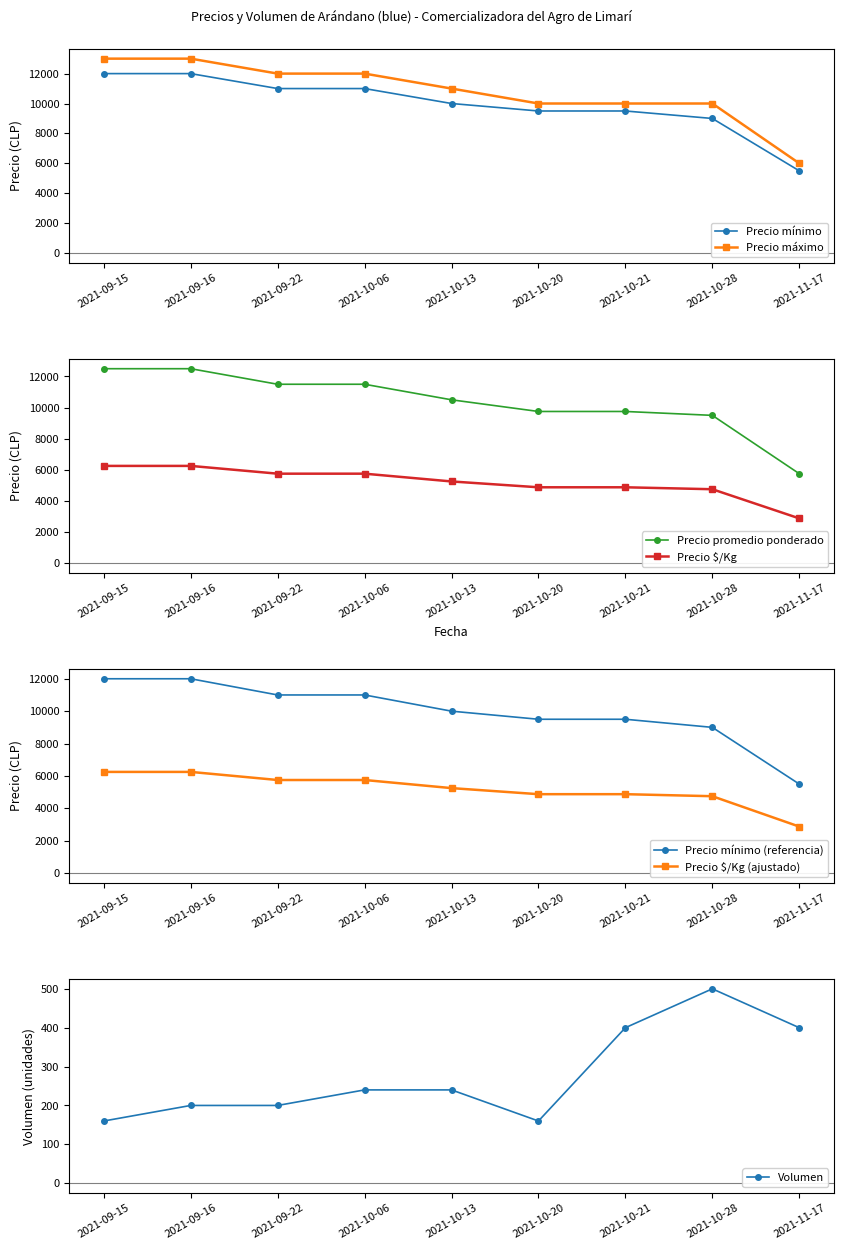

At 2021-10-13, list the series in order from largest to smallest.

Precio máximo, Precio promedio ponderado, Precio mínimo, Precio $/Kg, Volumen